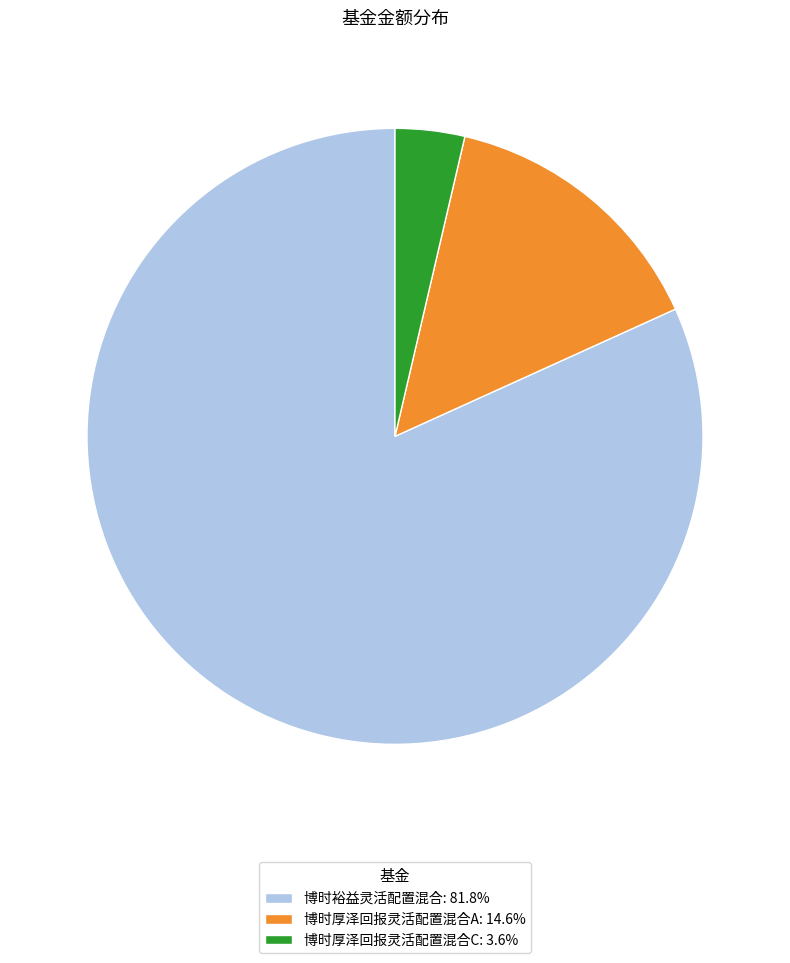

Approximately how many times larger is the value at 博时裕益灵活配置混合: 81.8% compared to 博时厚泽回报灵活配置混合A: 14.6%?

5.6